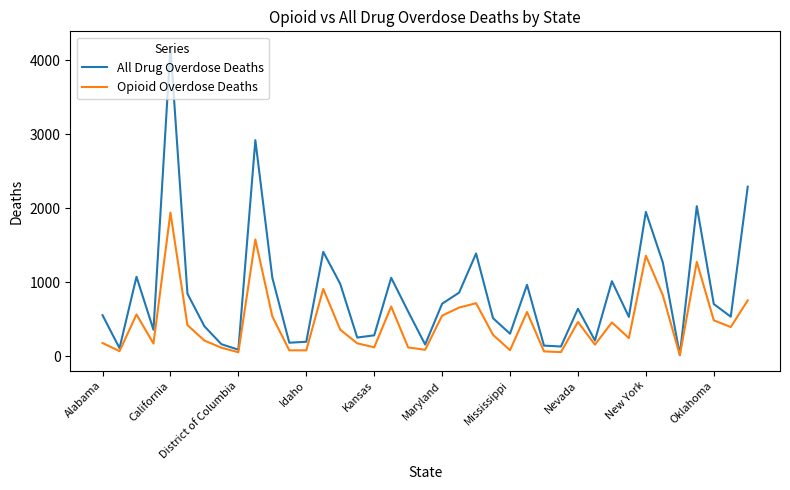

How many interior local peaks does the All Drug Overdose Deaths series have?

11